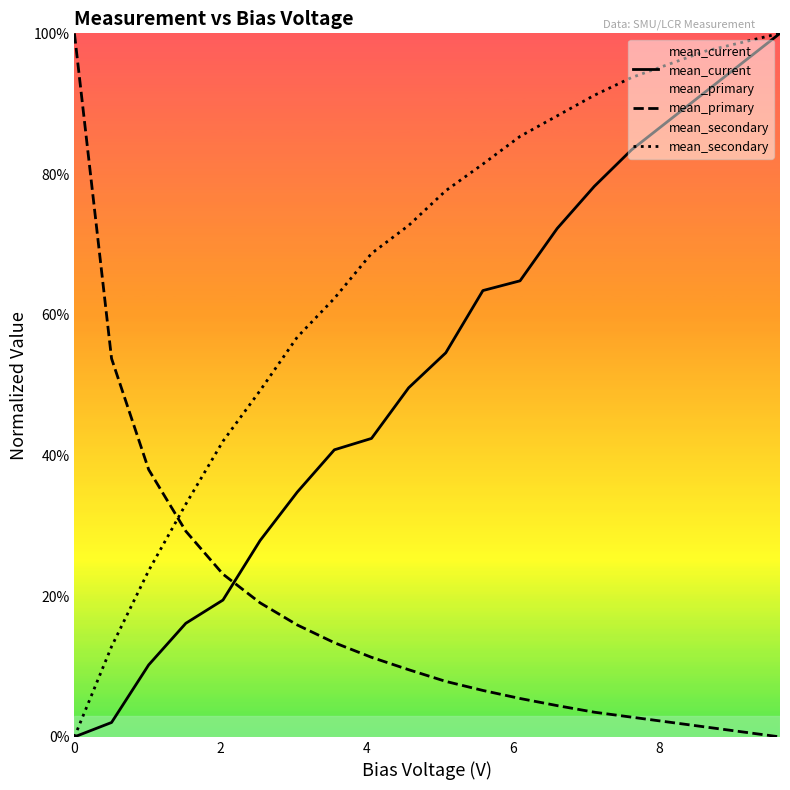

Does the chart display data point markers on the line(s)?

No